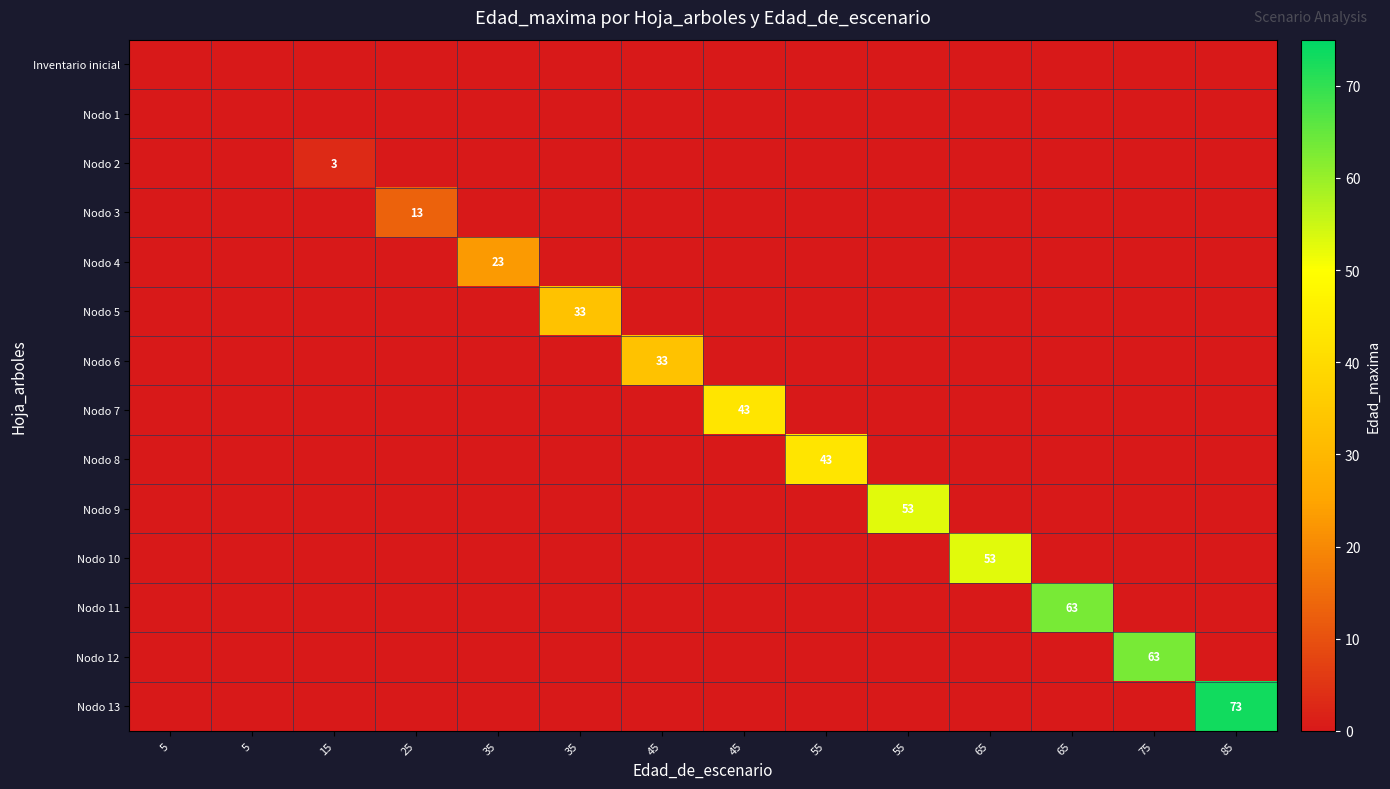

List the series in order of their peak value, lowest first.

Inventario inicial, Nodo 1, Nodo 2, Nodo 3, Nodo 4, Nodo 5, Nodo 6, Nodo 7, Nodo 8, Nodo 9, Nodo 10, Nodo 11, Nodo 12, Nodo 13